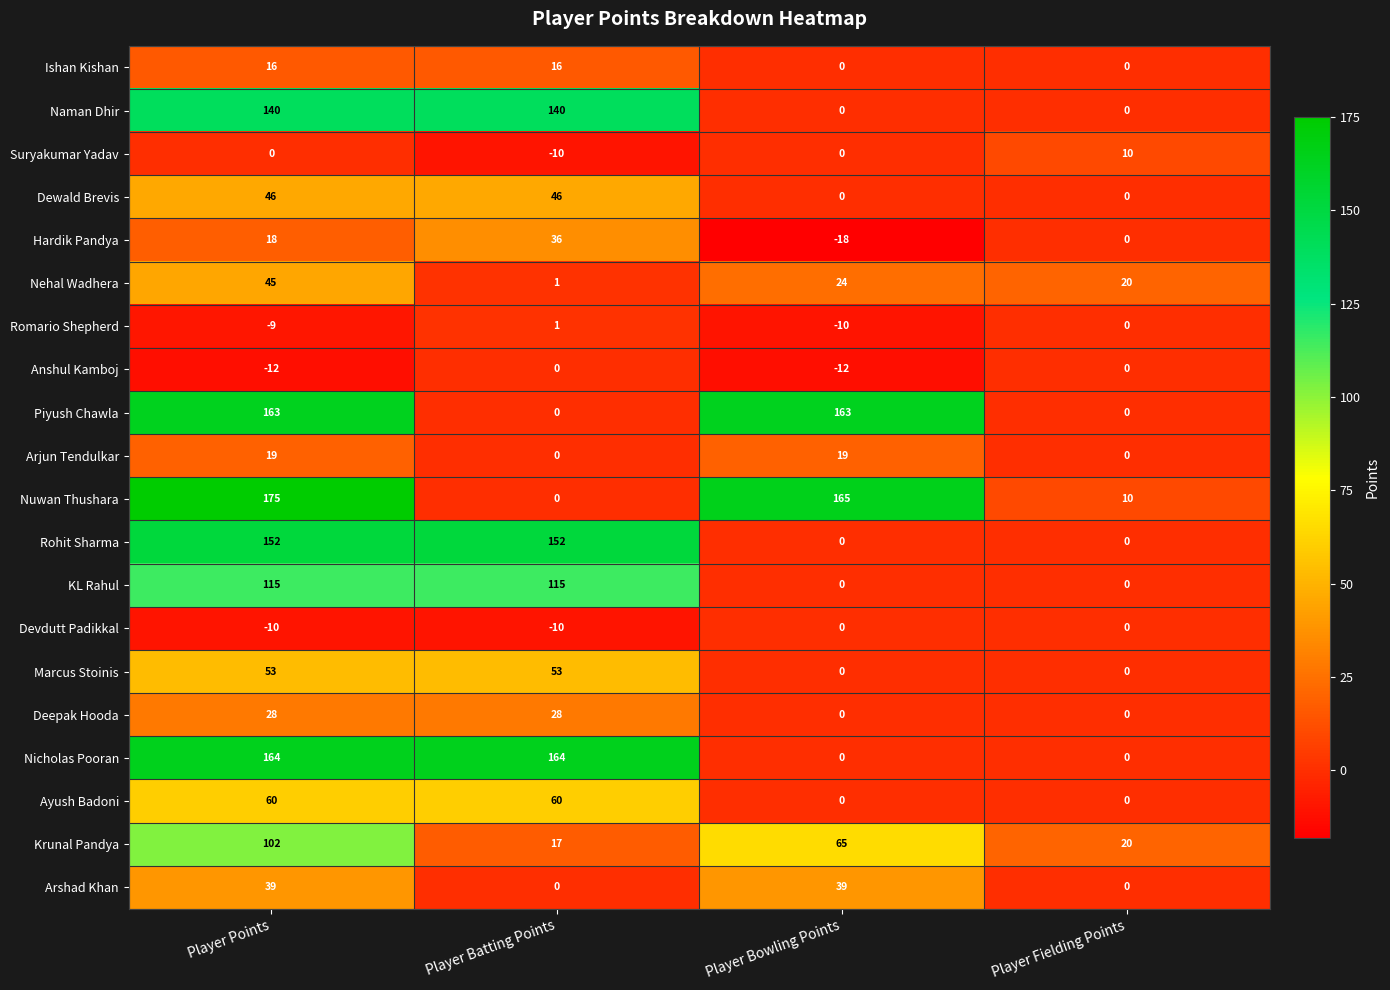

What is the difference between the highest and lowest values at Player Points?

187